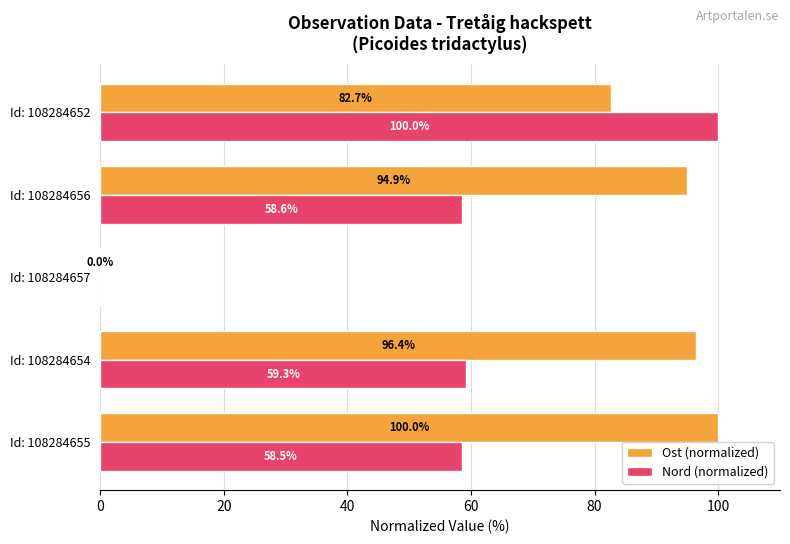

Count the number of categories in the chart.

5